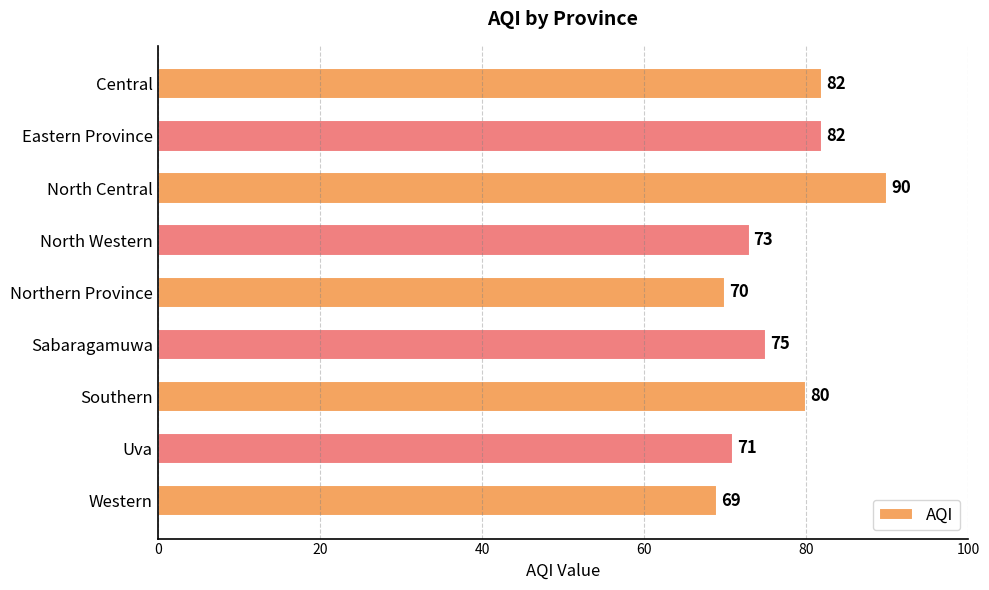

At which label is the value closest to 79?

Southern